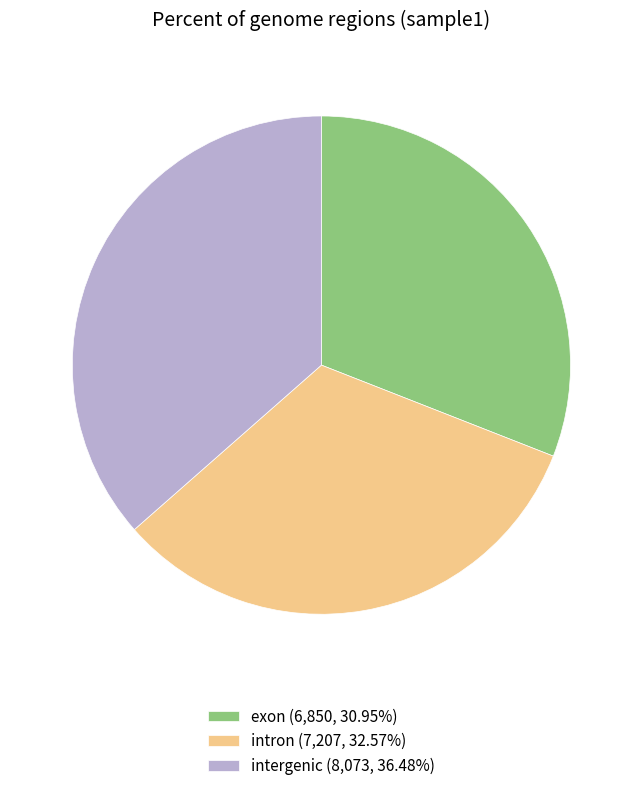

What is the ratio of the value at intergenic (8,073, 36.48%) to the value at exon (6,850, 30.95%)?

1.2